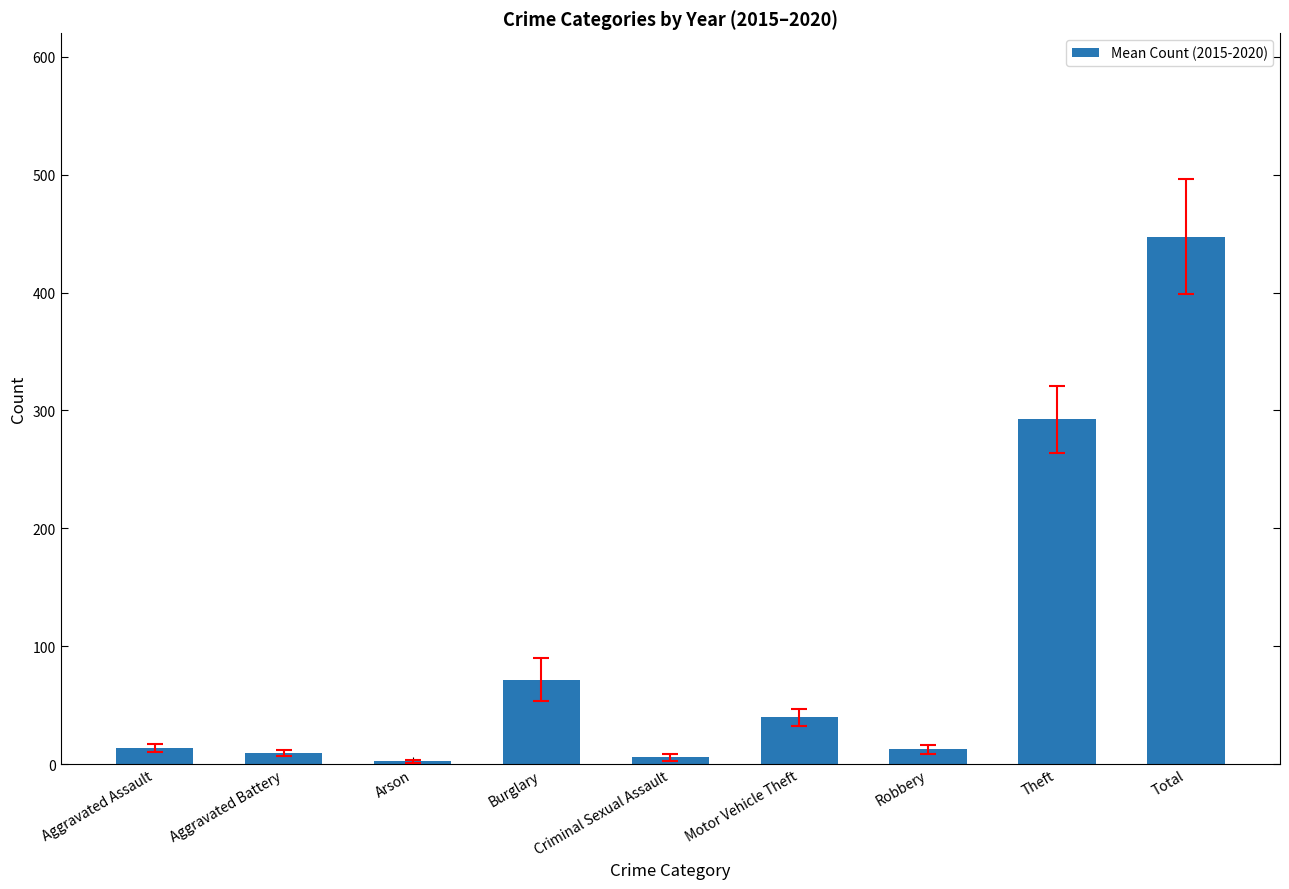

What is the label of the 6th bar from the left?

Motor Vehicle Theft